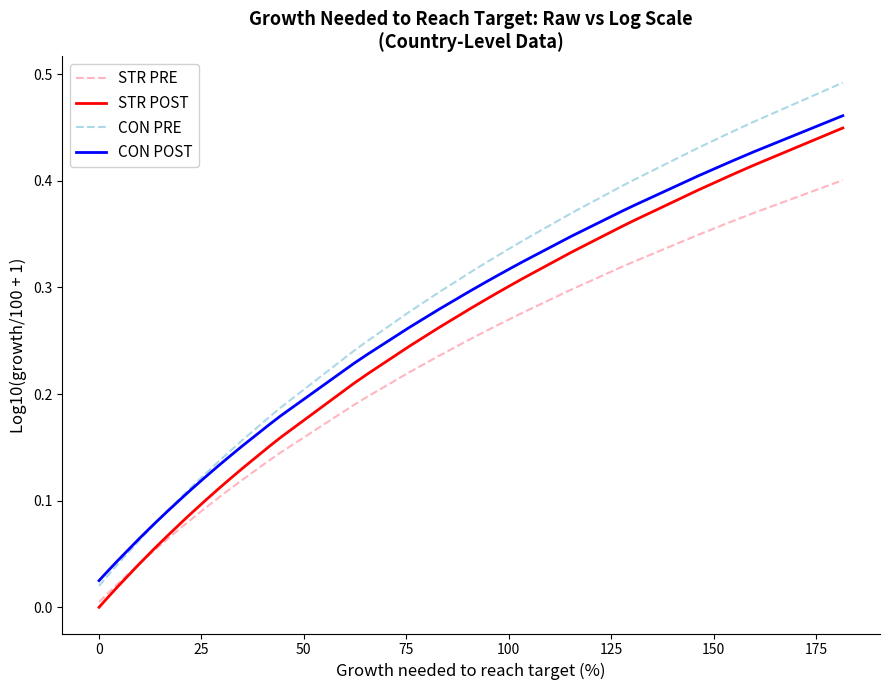

Which series has the widest spread of values?

CON PRE